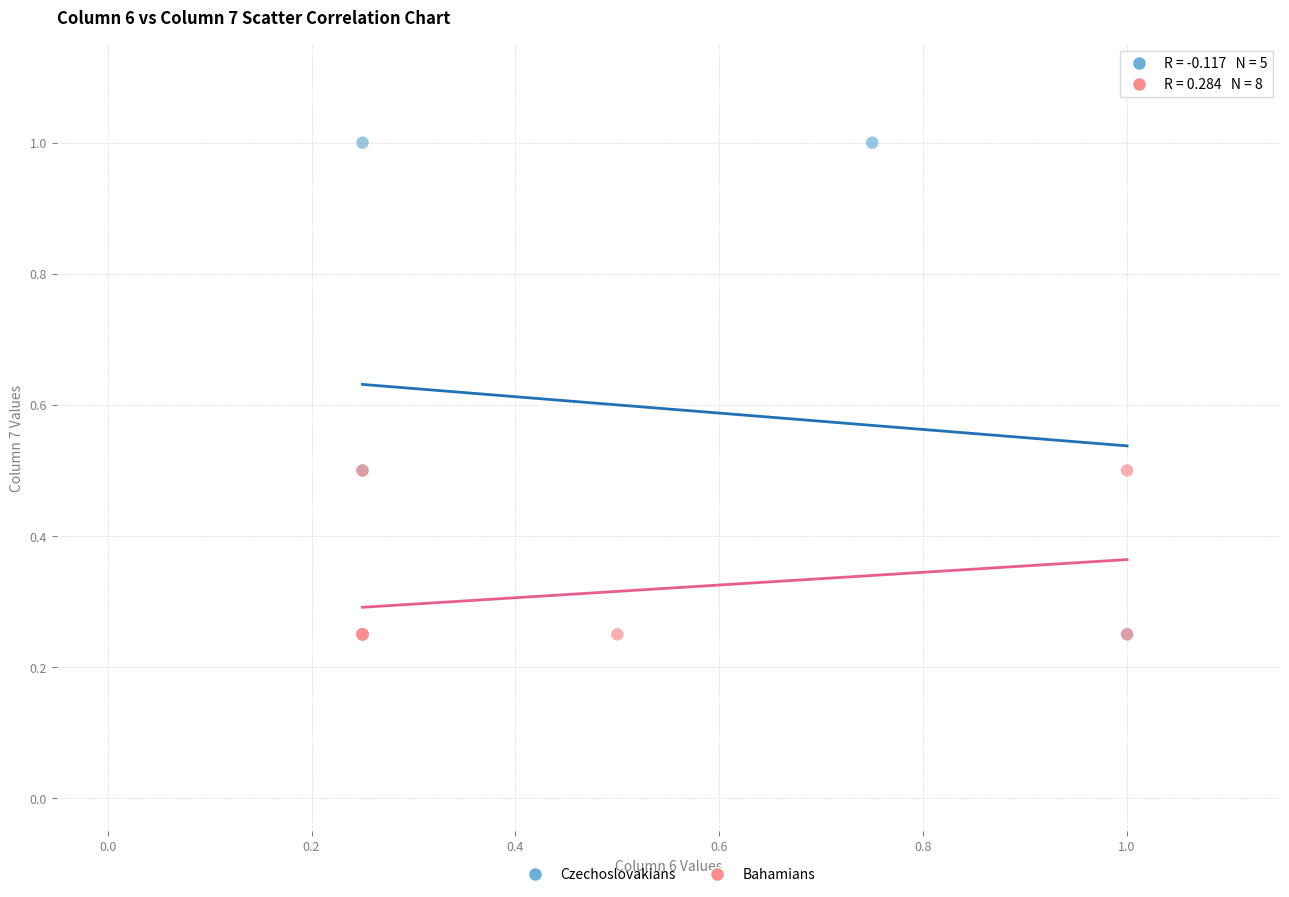

Which series has the largest Y range (max minus min)?

Czechoslovakians